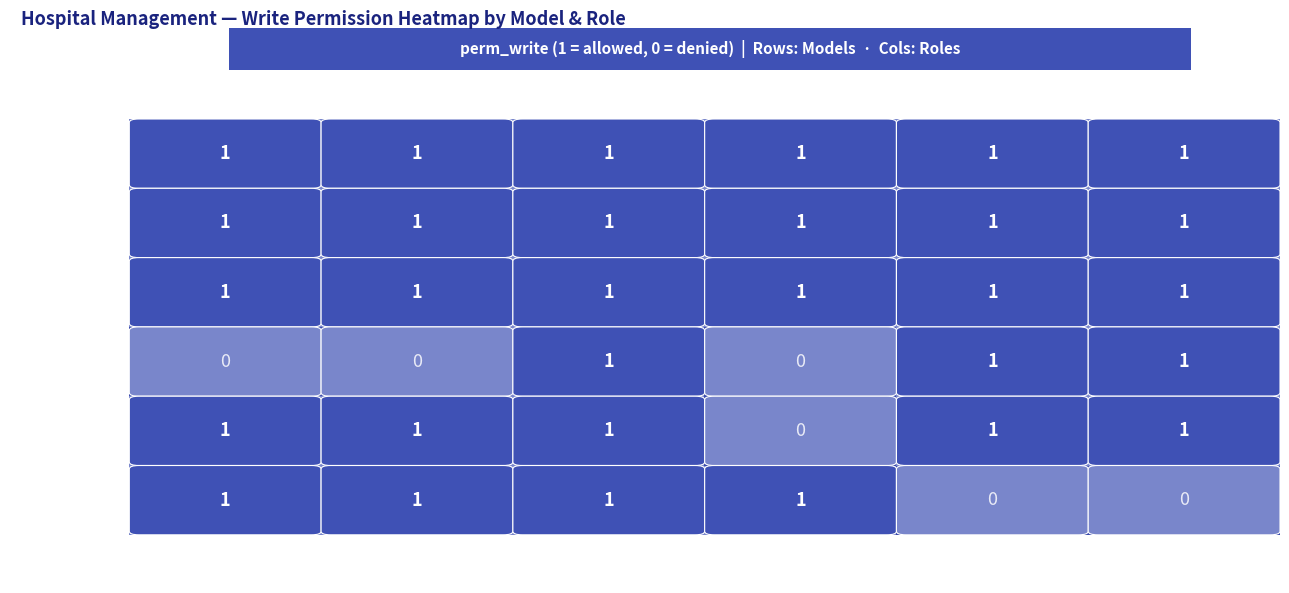

What is the total value across all series at manager?

5